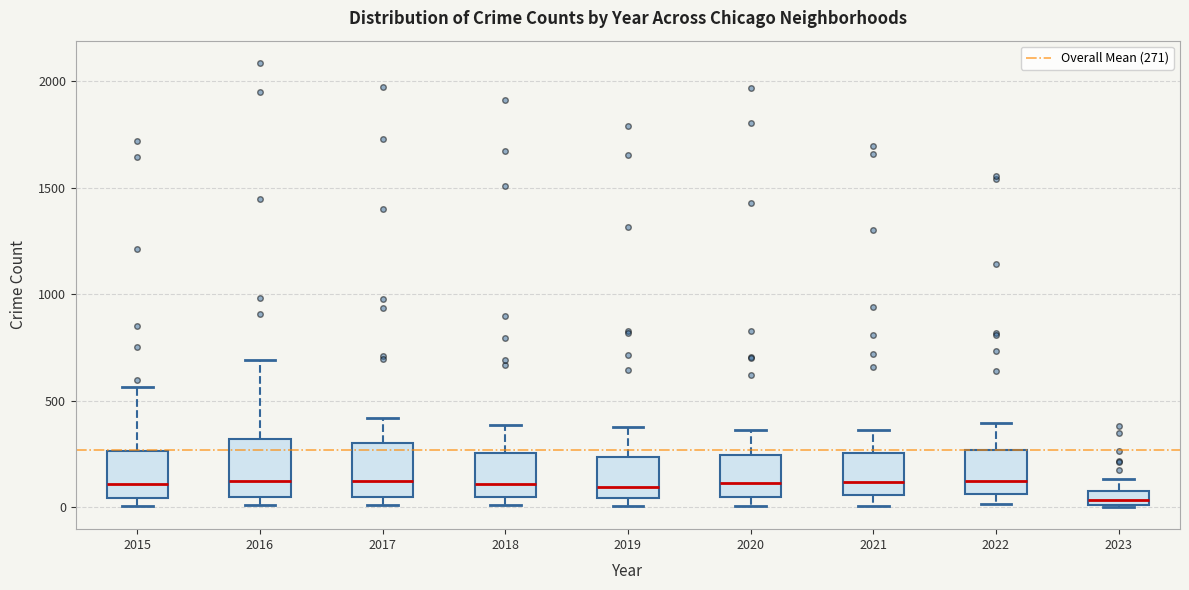

Which box's median line is the lowest?

2023